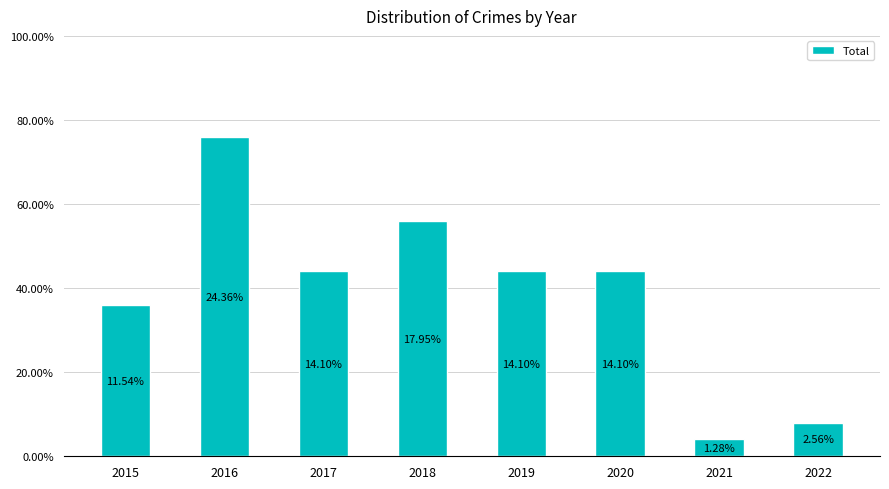

True or false: the data shows 3 at 2018.

False